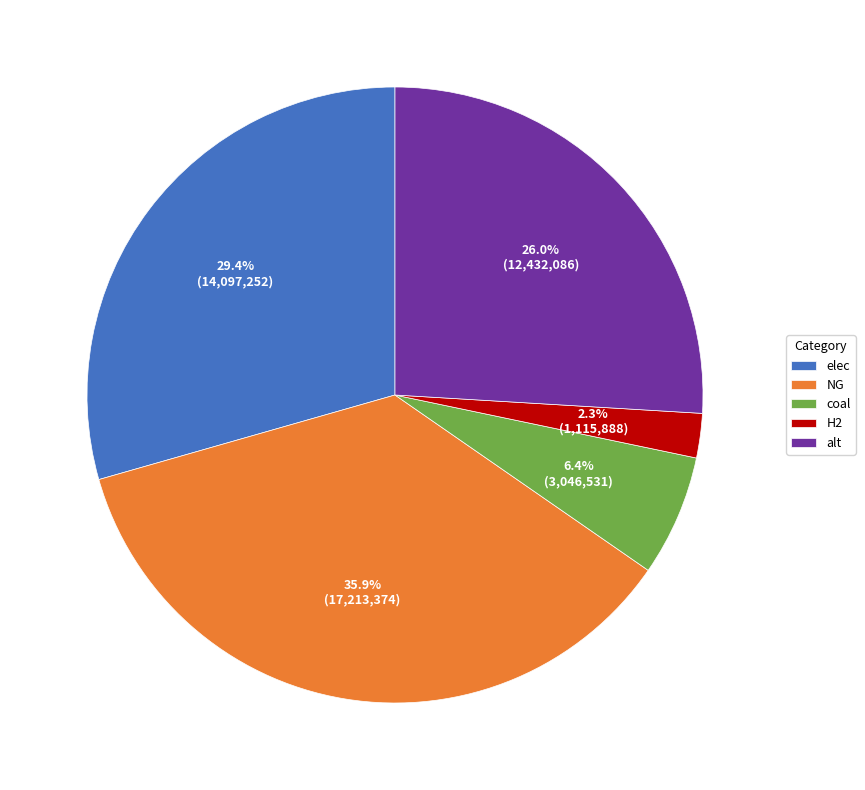

To the nearest percent, what is the difference between the largest and smallest slice percentages?

34%